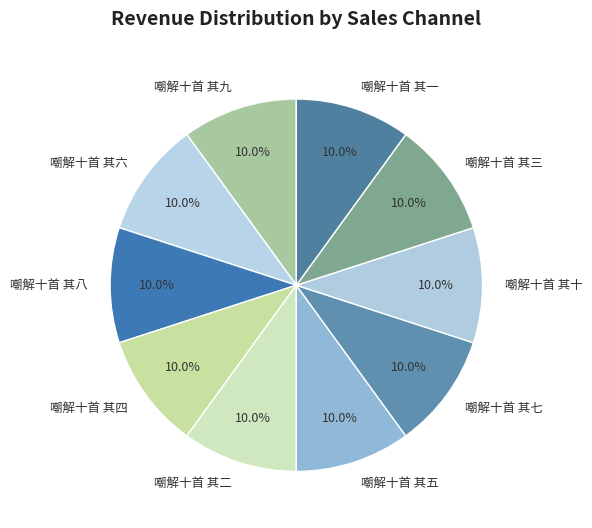

The 嘲解十首 其一 slice represents 10% of the pie. True or false?

True